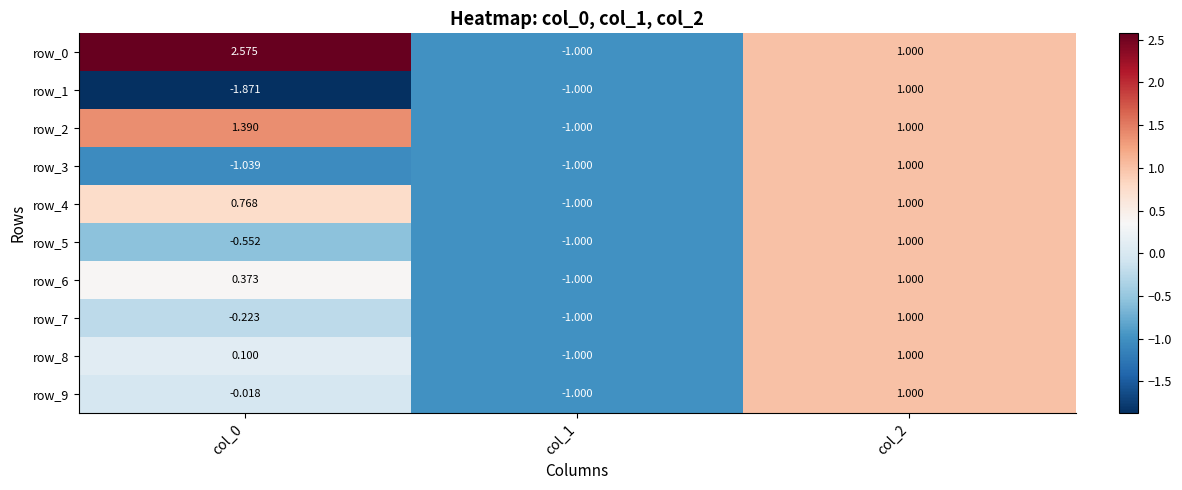

True or false: row_8 has a value of 1.0 at col_2.

True